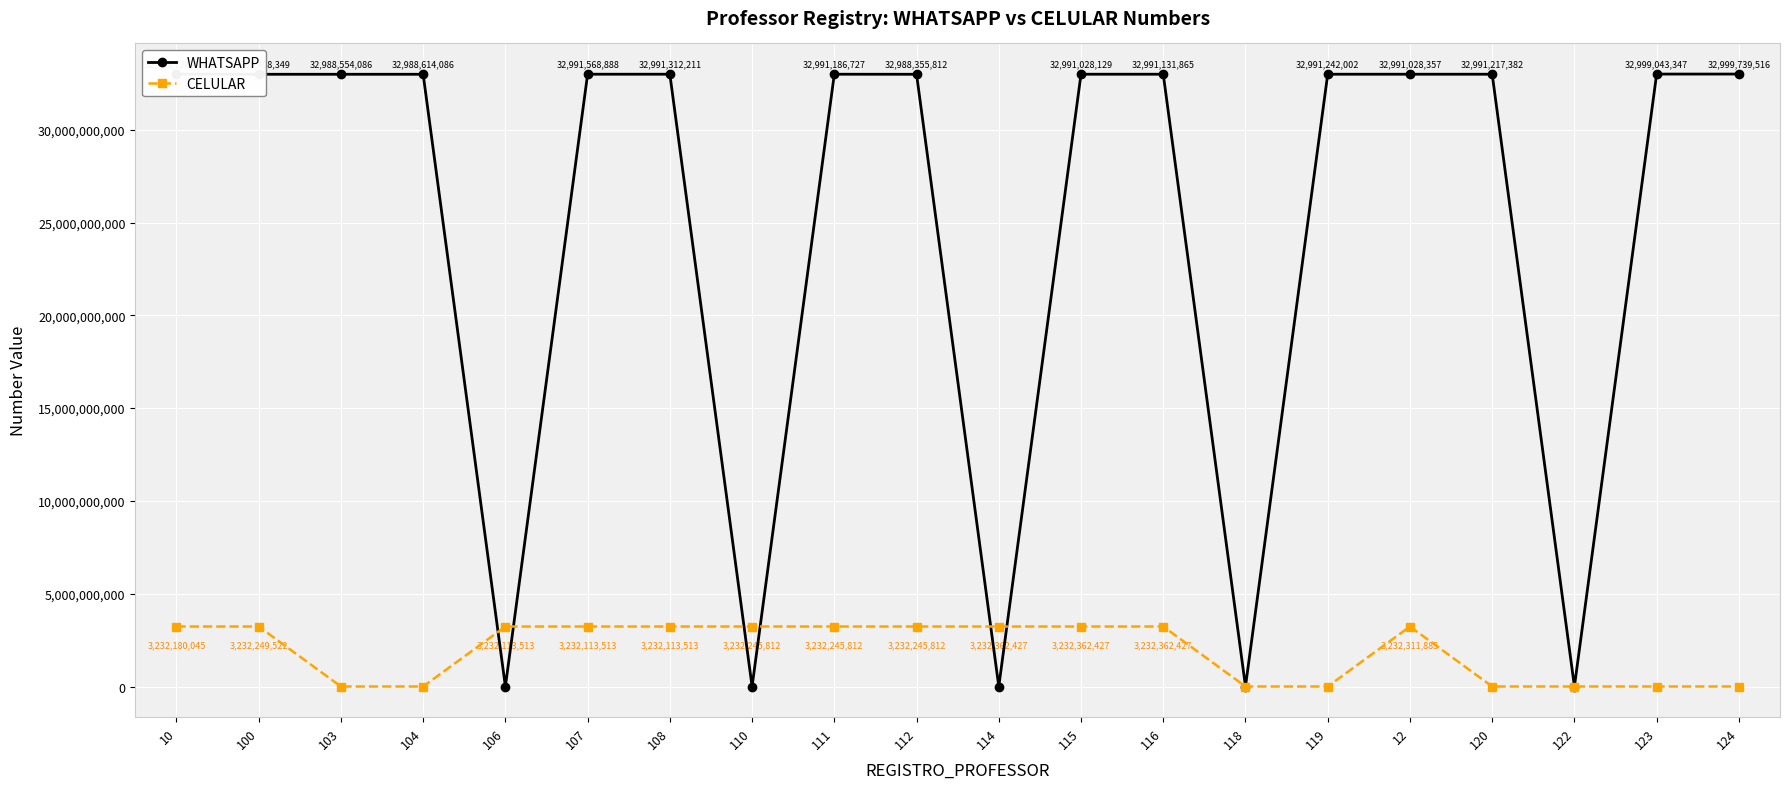

Where is WHATSAPP nearest to the value 16499869758?

112